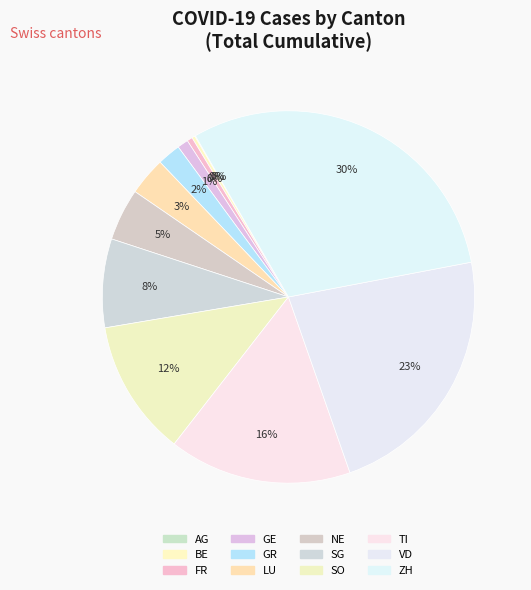

How many slices are in this pie chart?

12